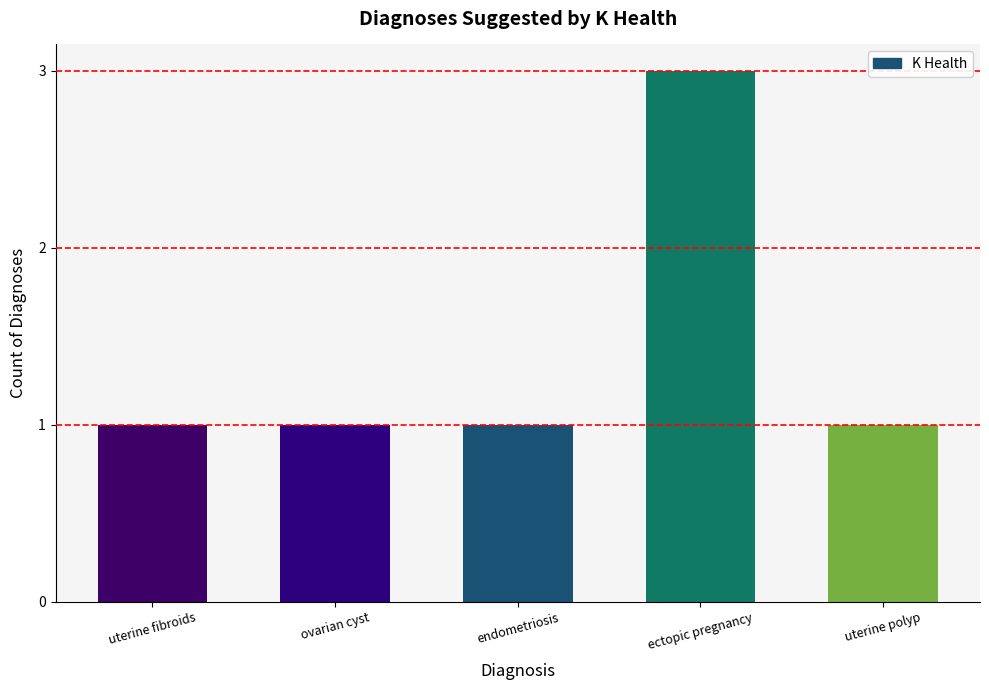

The chart shows a value of 2 at uterine fibroids. True or false?

False